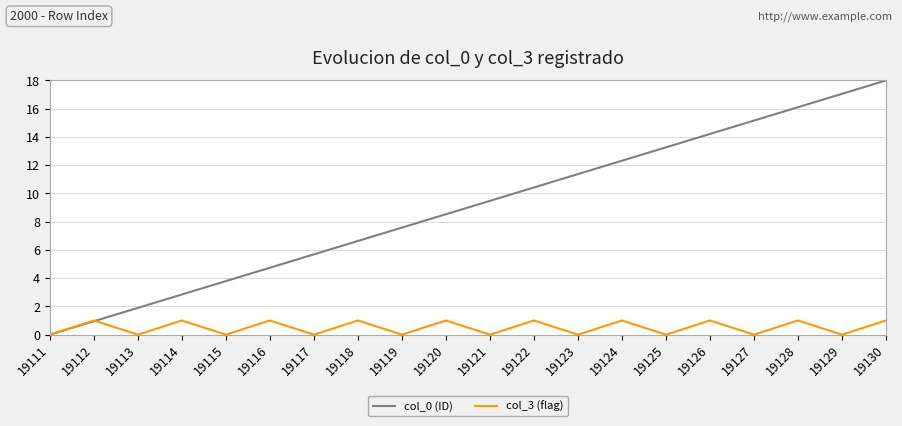

What is the difference between the col_3 (flag) values at 19112 and 19129?

1.0